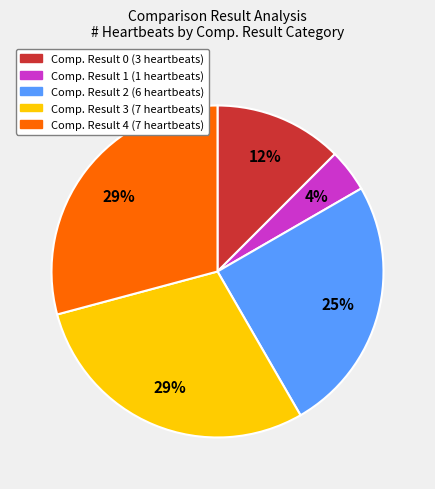

Is there a majority slice in this chart?

No